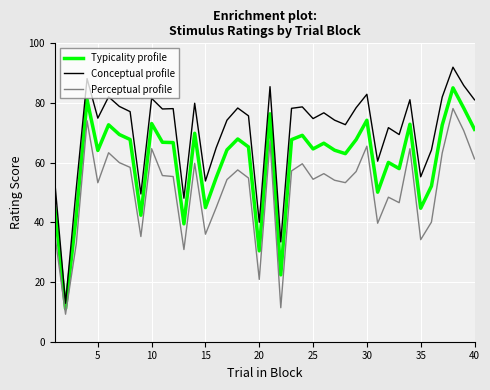

List the series in order of their overall mean, lowest first.

Perceptual profile, Typicality profile, Conceptual profile